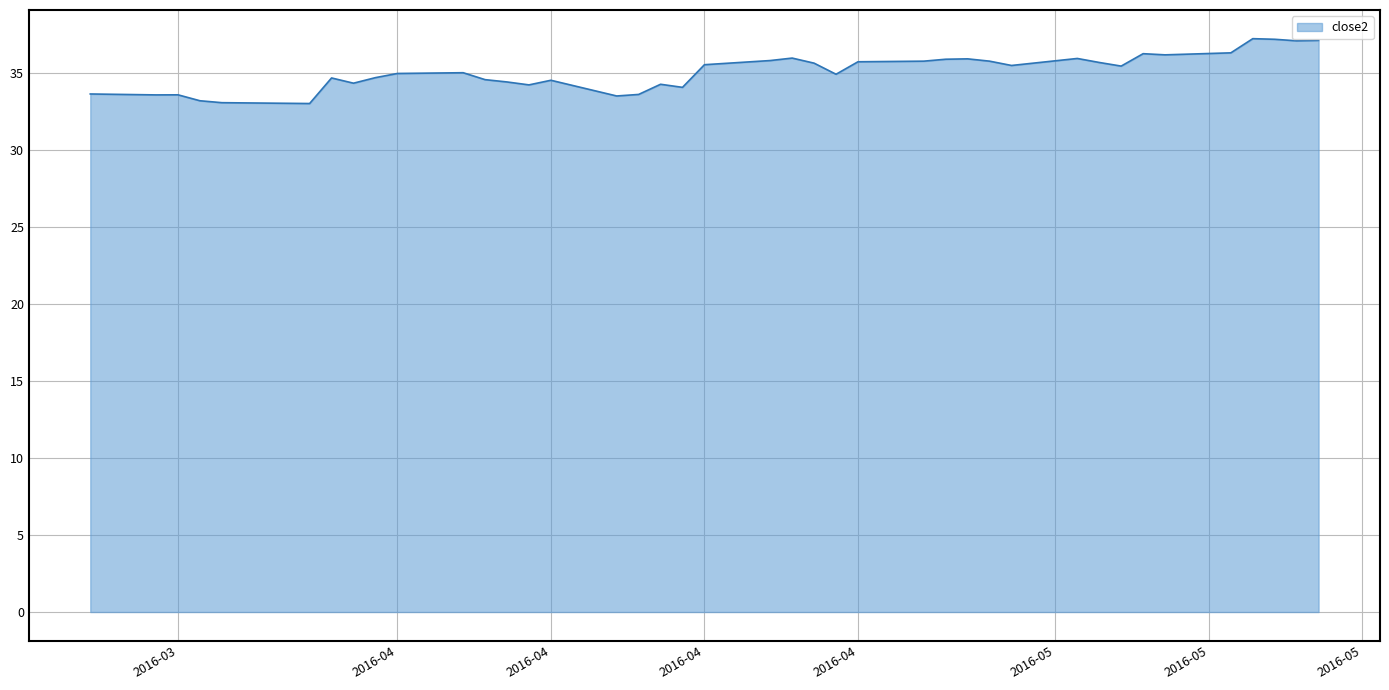

The chart shows a value of 22.2 at 23. True or false?

False